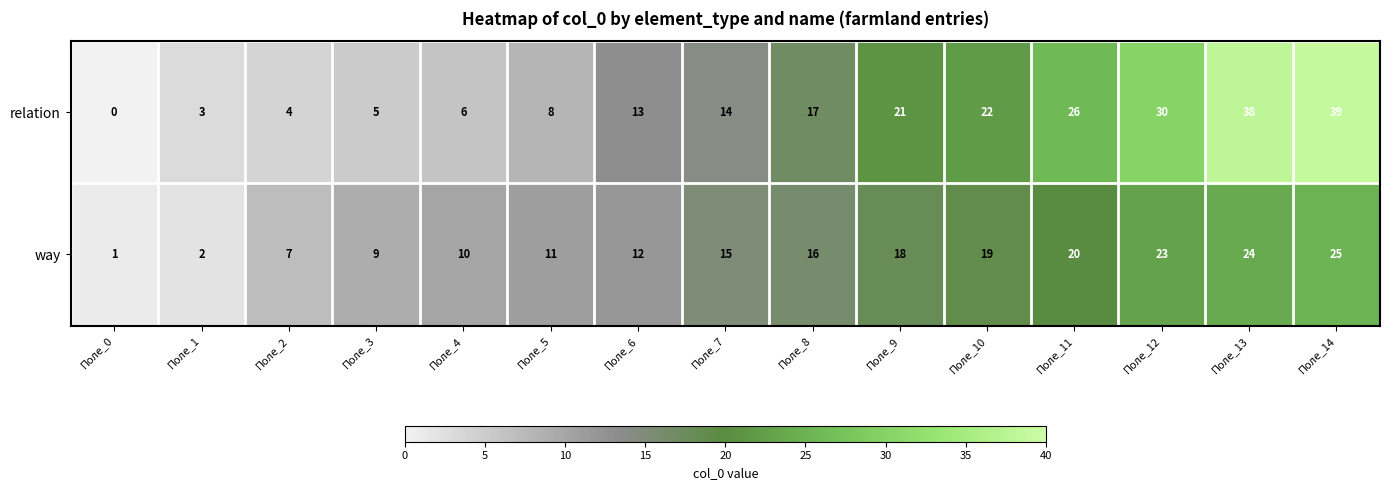

What is the sum of all way values?

212